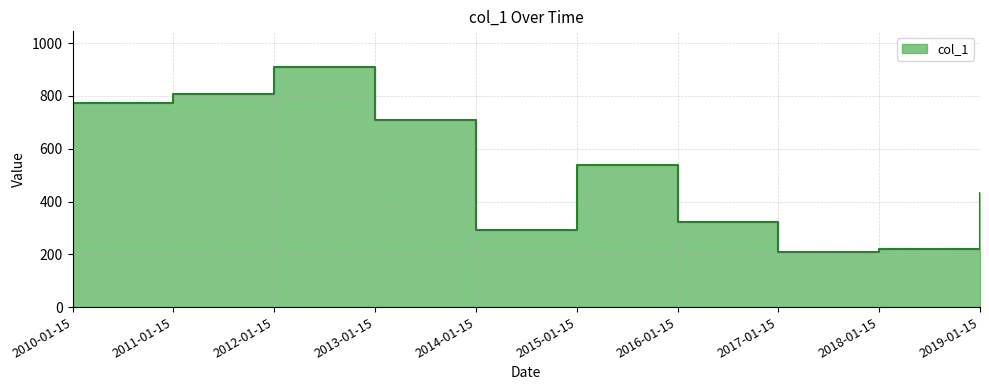

What is the average value?

521.4